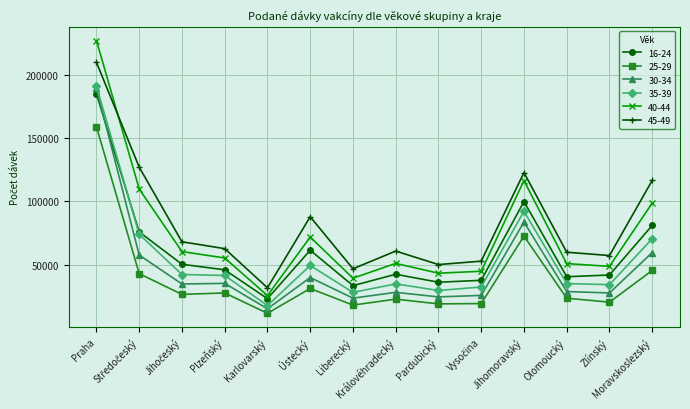

At which label does 30-34 first exceed 34747?

Praha